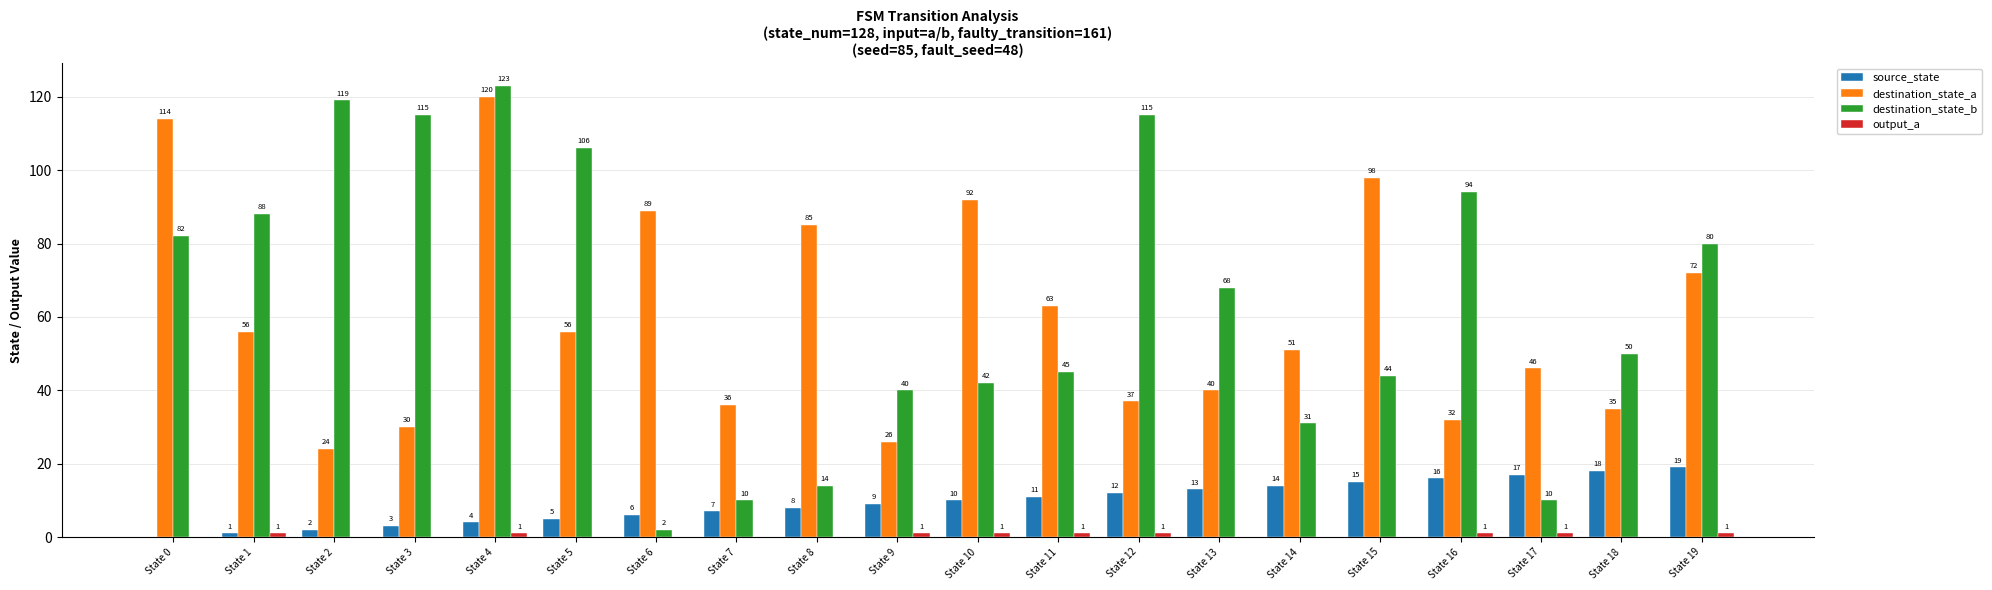

Does the chart contain stacked bars?

No